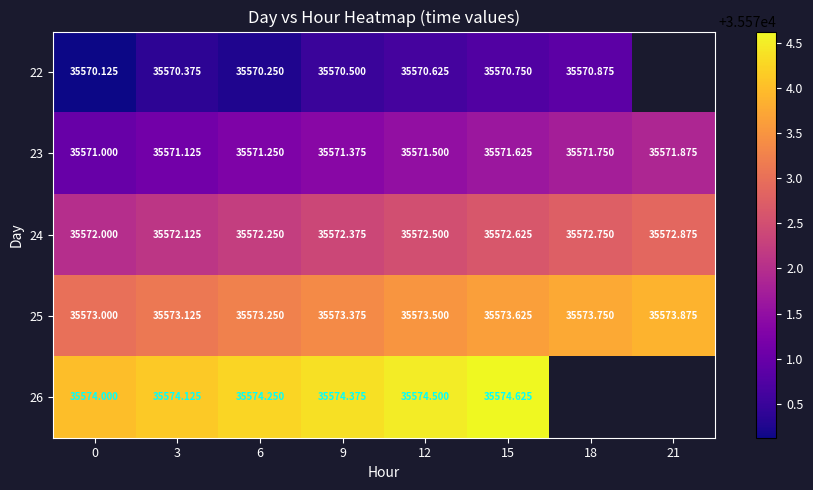

Which has a higher value, 18 or 12?

18